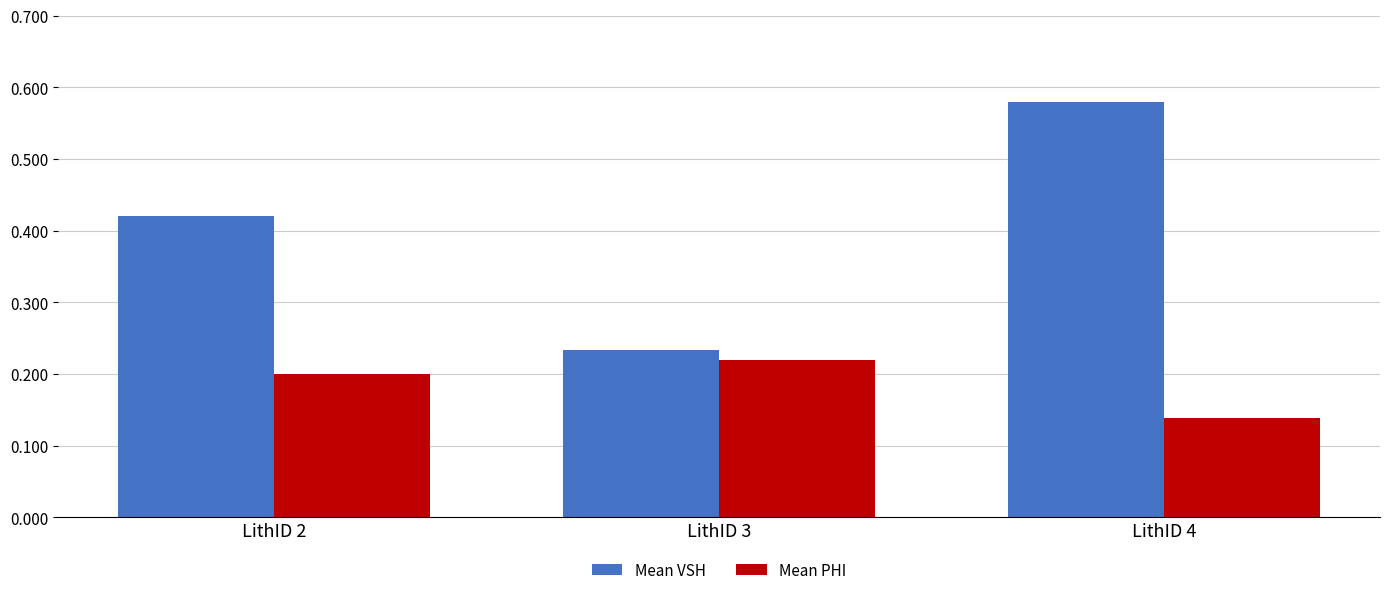

True or false: Mean VSH has a value of 0.2 at LithID 4.

False